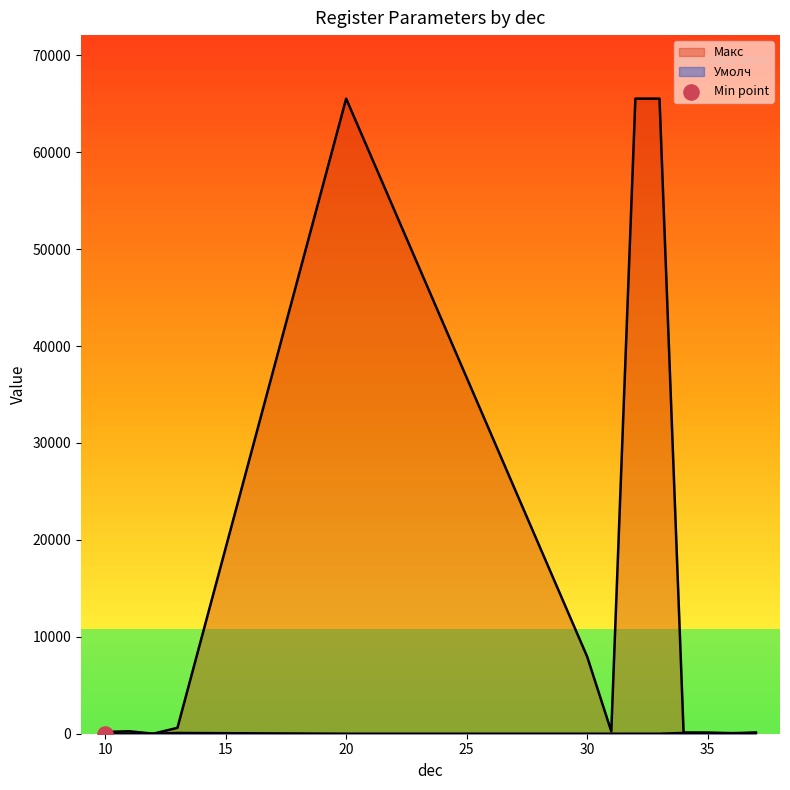

Which series has the largest Y range (max minus min)?

Макс